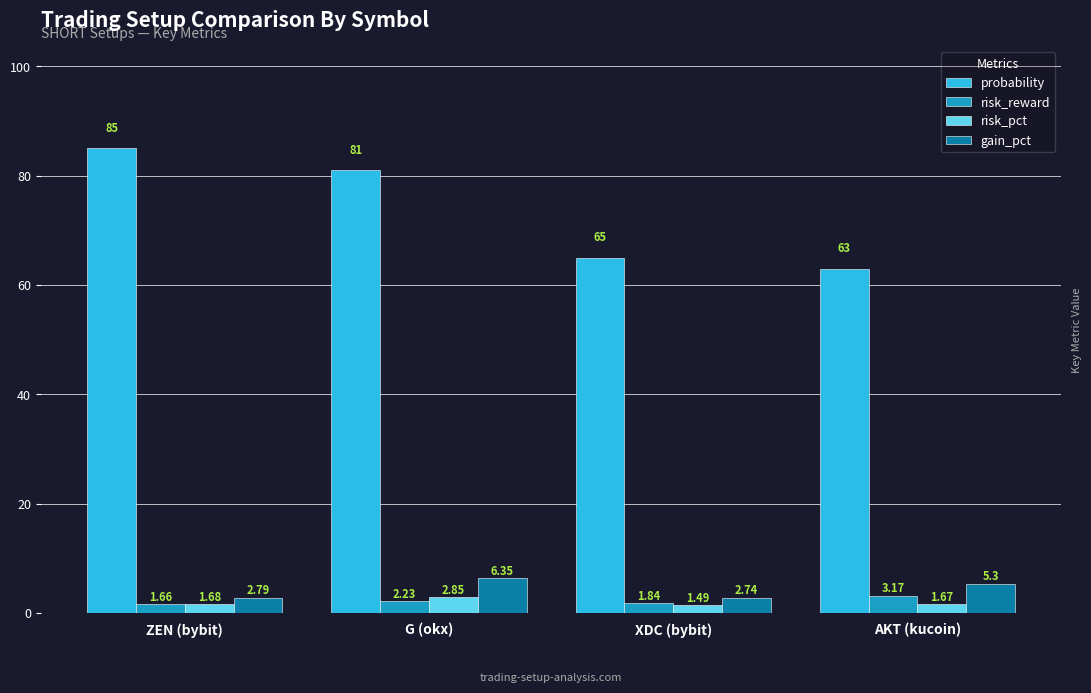

Is the value of risk_reward at XDC (bybit) greater than the value of risk_pct at XDC (bybit)?

Yes